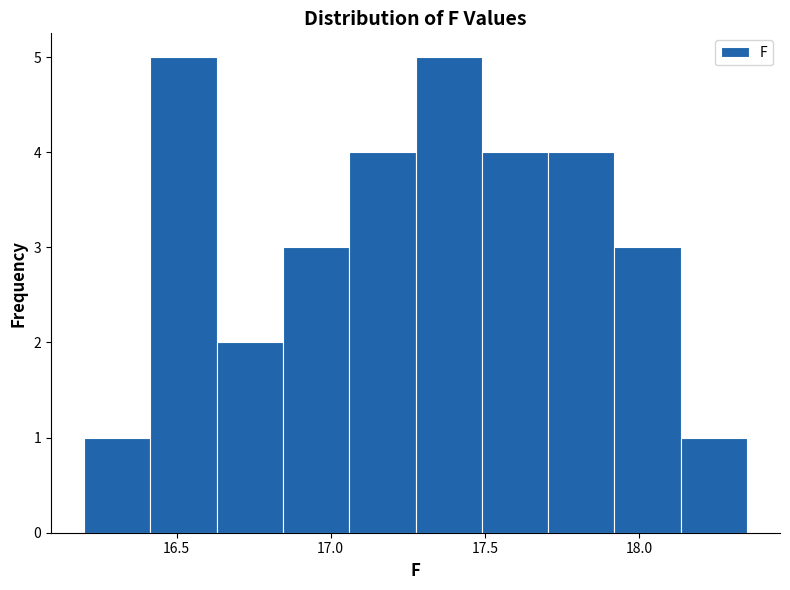

What is the height of the bar covering 18.135 to 18.350 on the x-axis? Neither the bar edges nor the heights are printed on the chart, so give them approximately, as read against the axes.

1